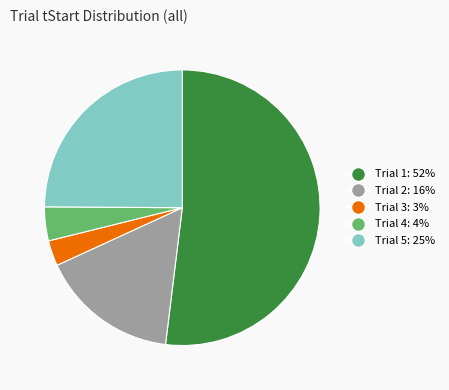

Is it true that Trial 2 is 6% of the pie?

False